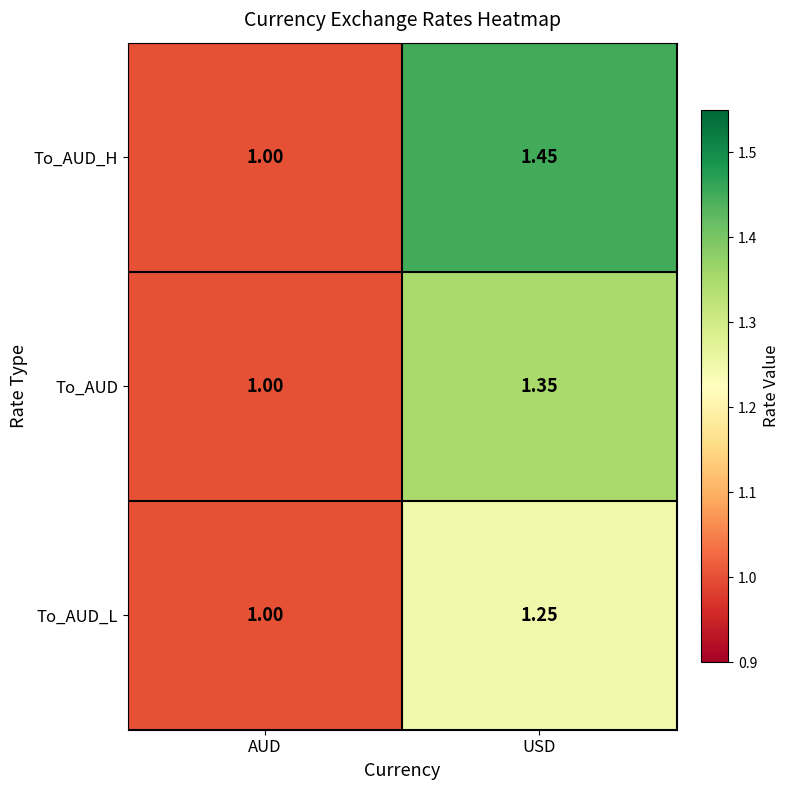

Which series has the largest total across all categories?

To_AUD_H